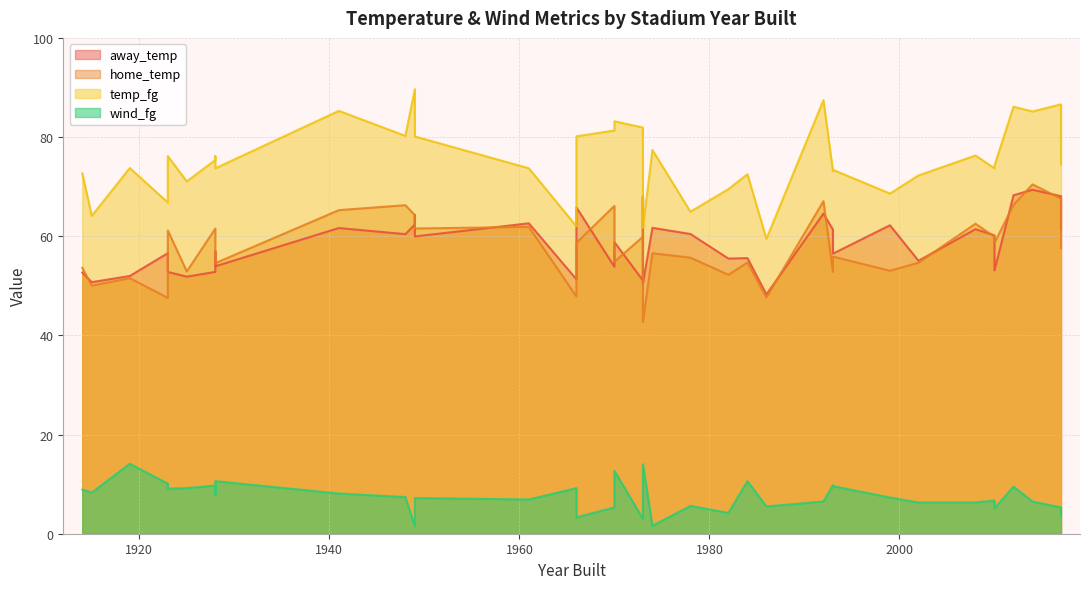

What is the sum of all wind_fg values?

289.5